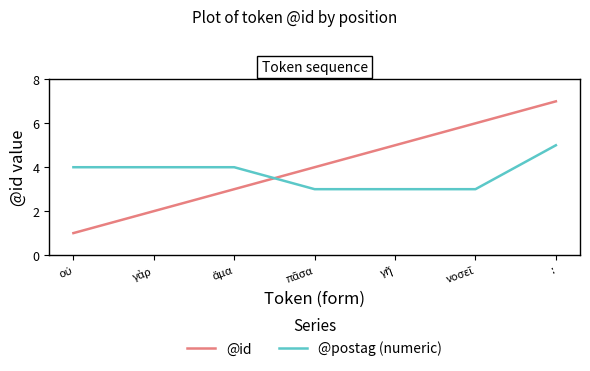

What position from the right is :?

1